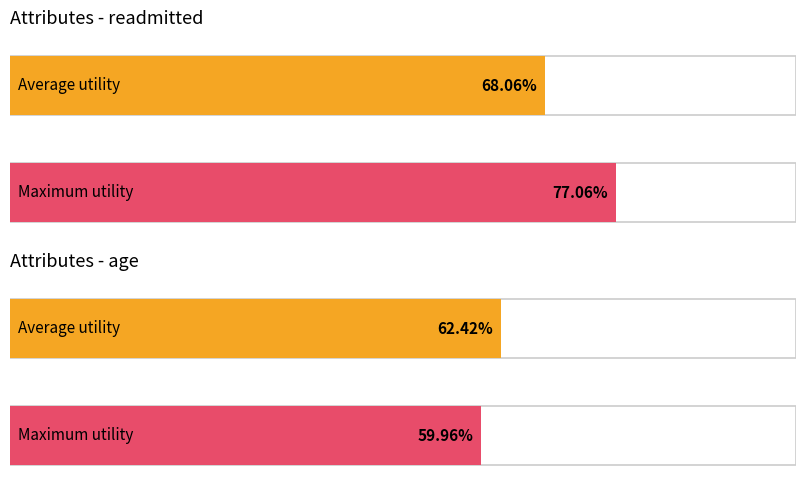

How many categories are shown in the chart?

2